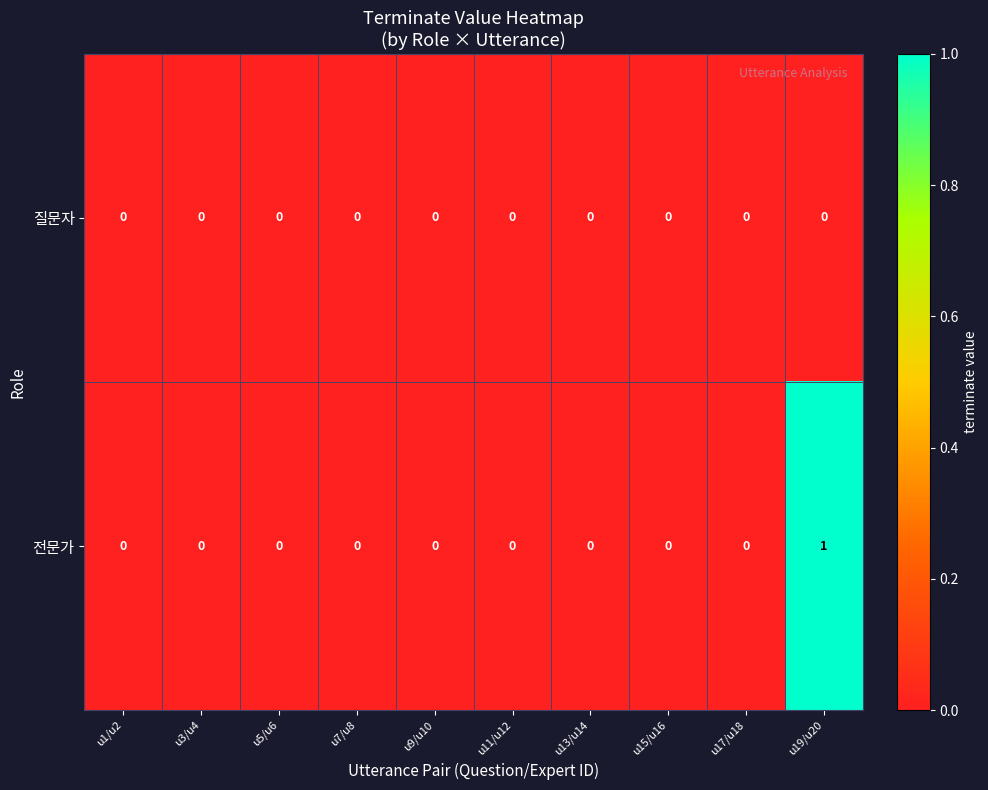

The value of 전문가 at u7/u8 is 0. True or false?

True